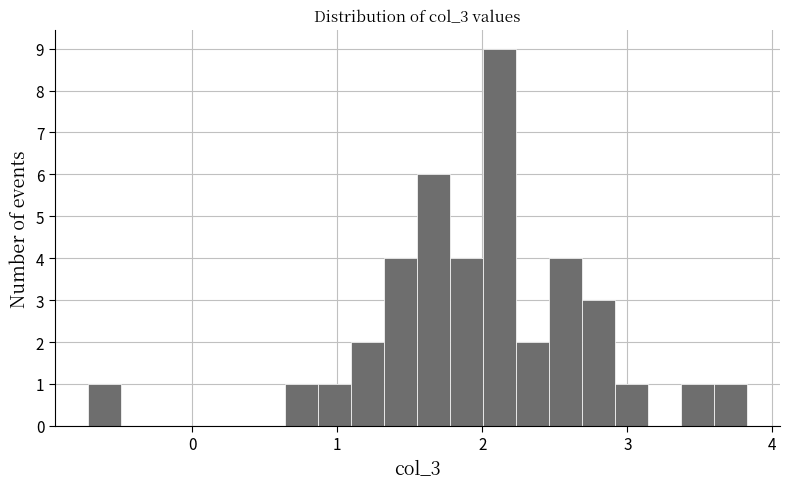

Around what value on the x-axis is the tallest bar? Give the approximate position of its centre, as read against the axis.

2.1